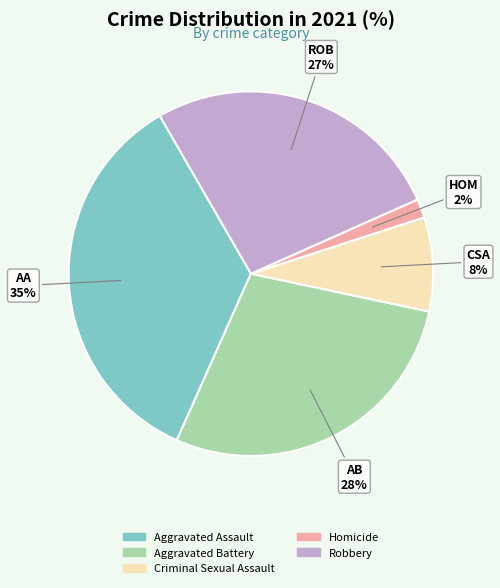

To the nearest percent, what is the difference between the Robbery and Aggravated Assault slice percentages?

8%